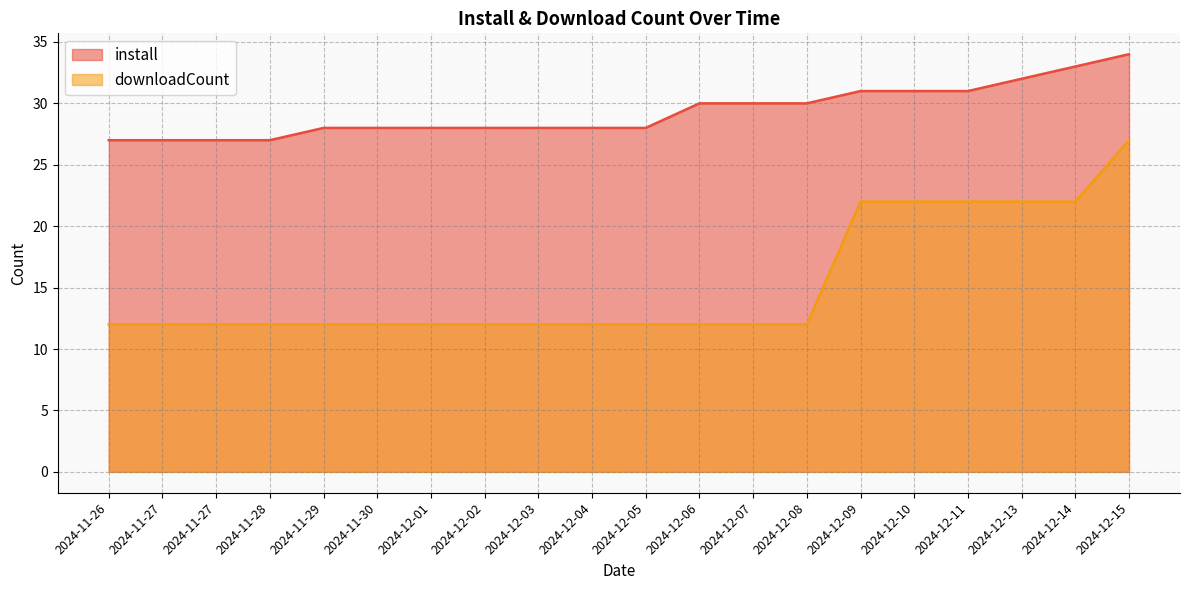

At which category is the sum across all series the highest?

2024-12-15